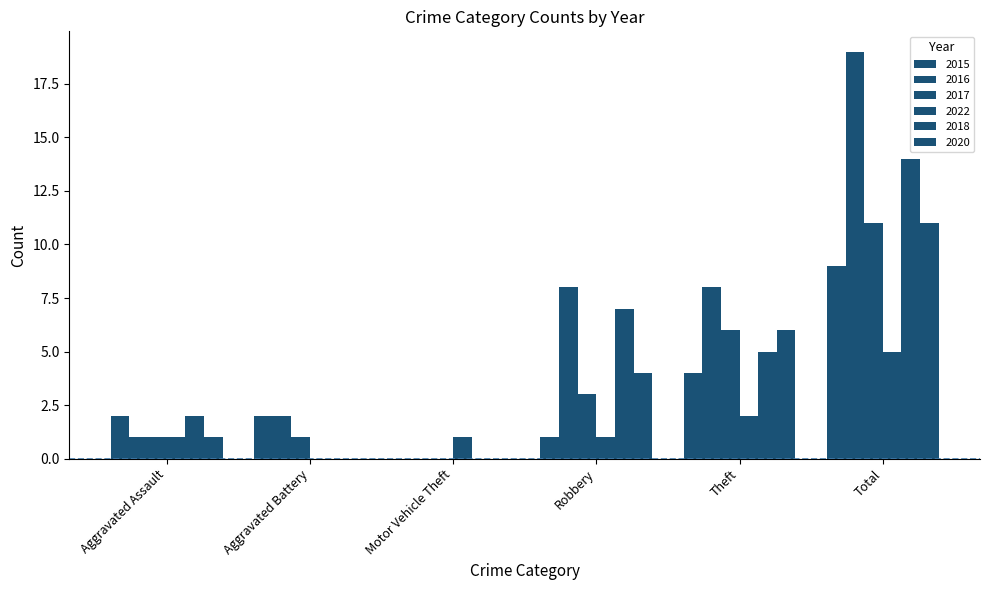

Count the number of data series in this chart.

6